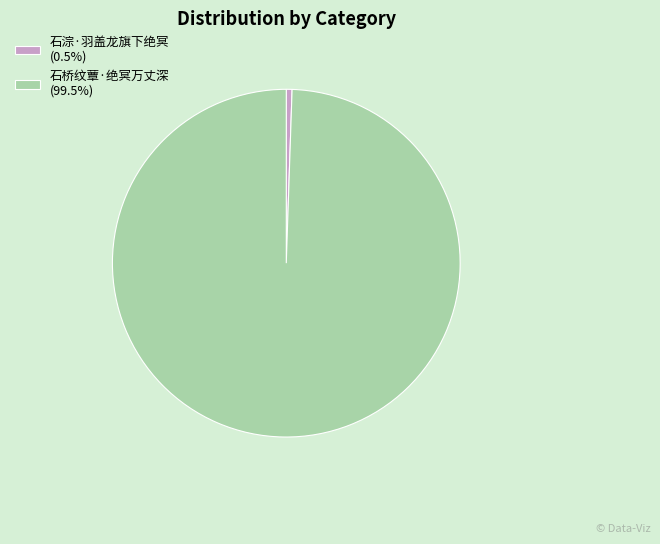

Which category accounts for the majority?

石桥纹蕈·绝冥万丈深